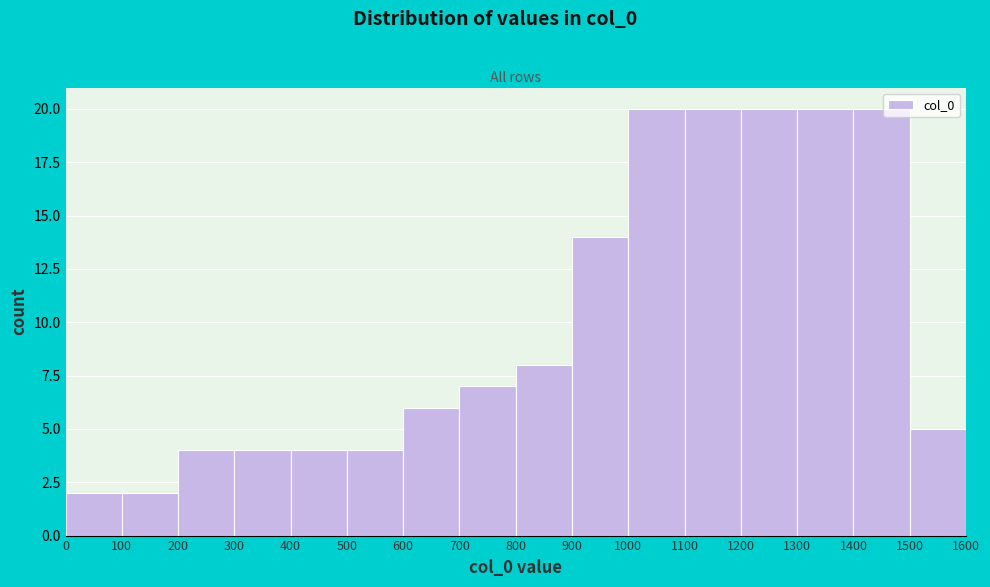

Reading left to right, transcribe this chart: for each bar, give the range it covers on the x-axis and its height. The values are not printed on the chart, so give them approximately, as read against the axis.

0 to 100: 2
100 to 200: 2
200 to 300: 4
300 to 400: 4
400 to 500: 4
500 to 600: 4
600 to 700: 6
700 to 800: 7
800 to 900: 8
900 to 1000: 14
1000 to 1100: 20
1100 to 1200: 20
1200 to 1300: 20
1300 to 1400: 20
1400 to 1500: 20
1500 to 1600: 5